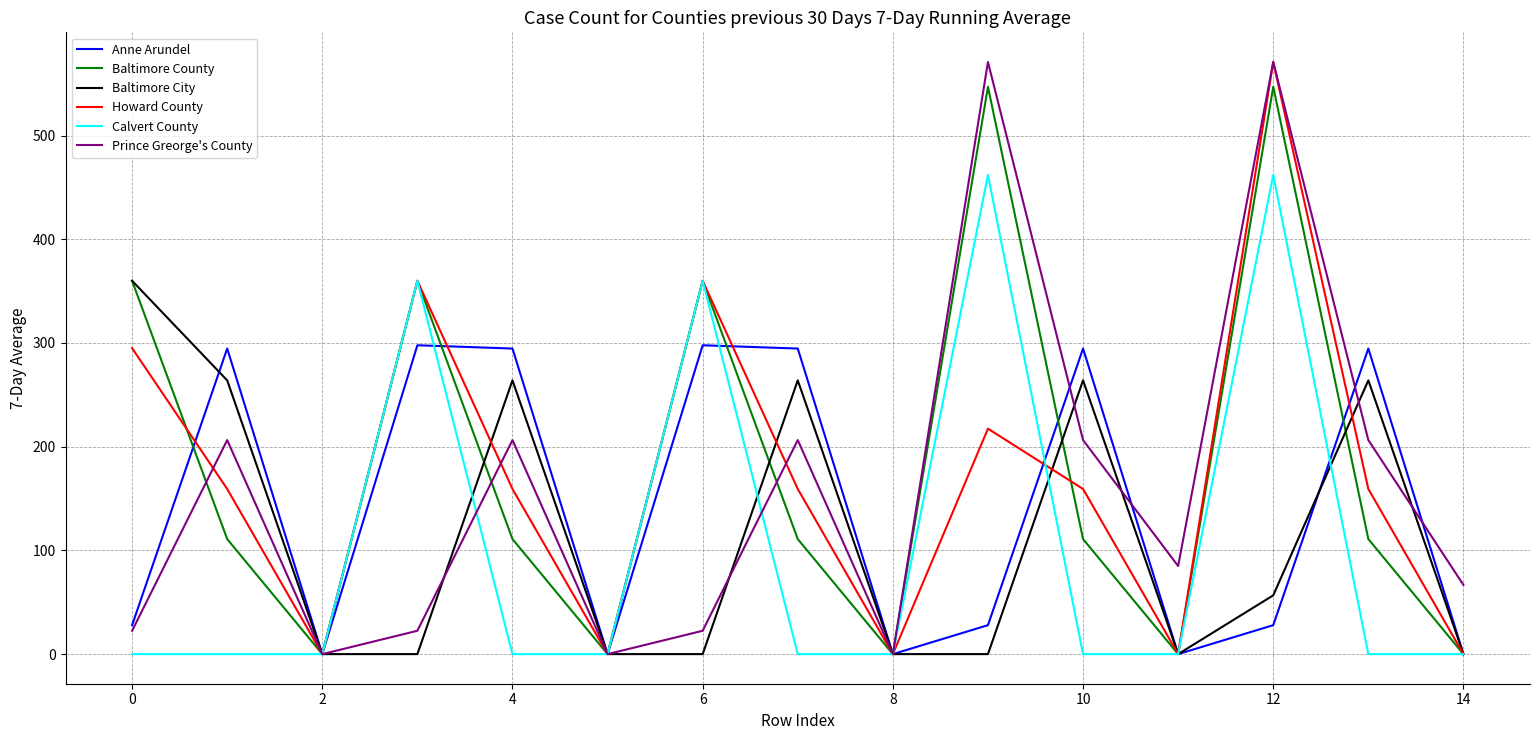

Where is the first local maximum for Baltimore City?

4